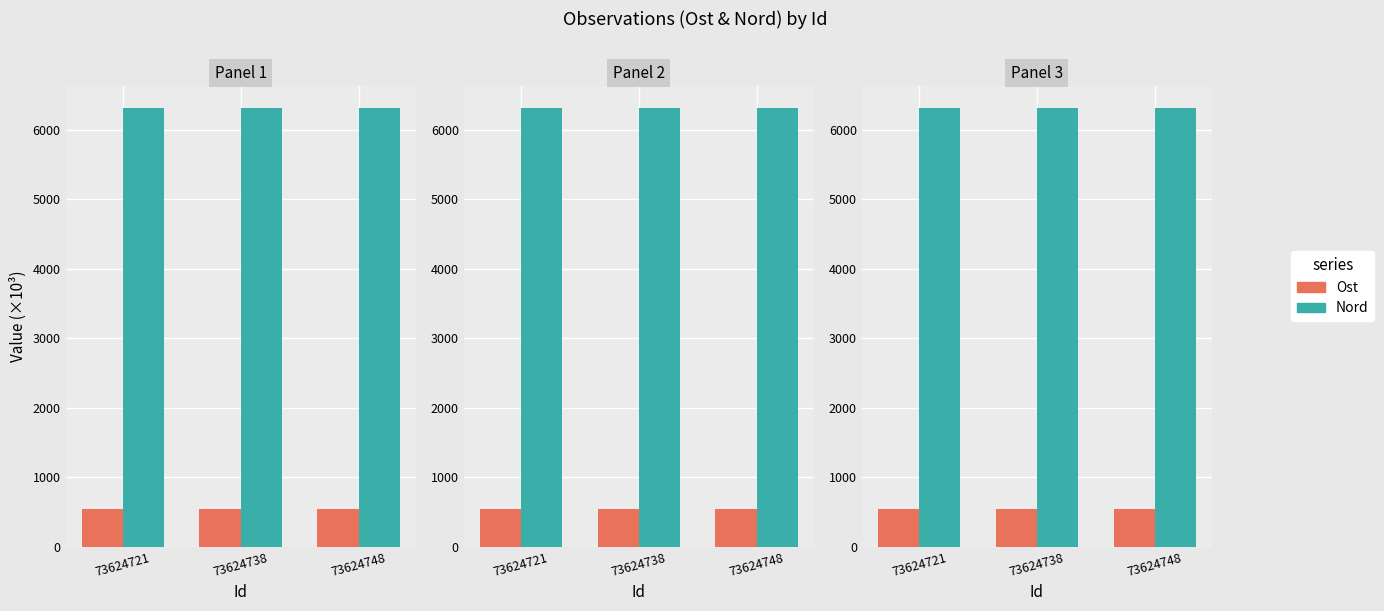

Is the value of Nord at 73624721 greater than the value of Ost at 73624738?

Yes